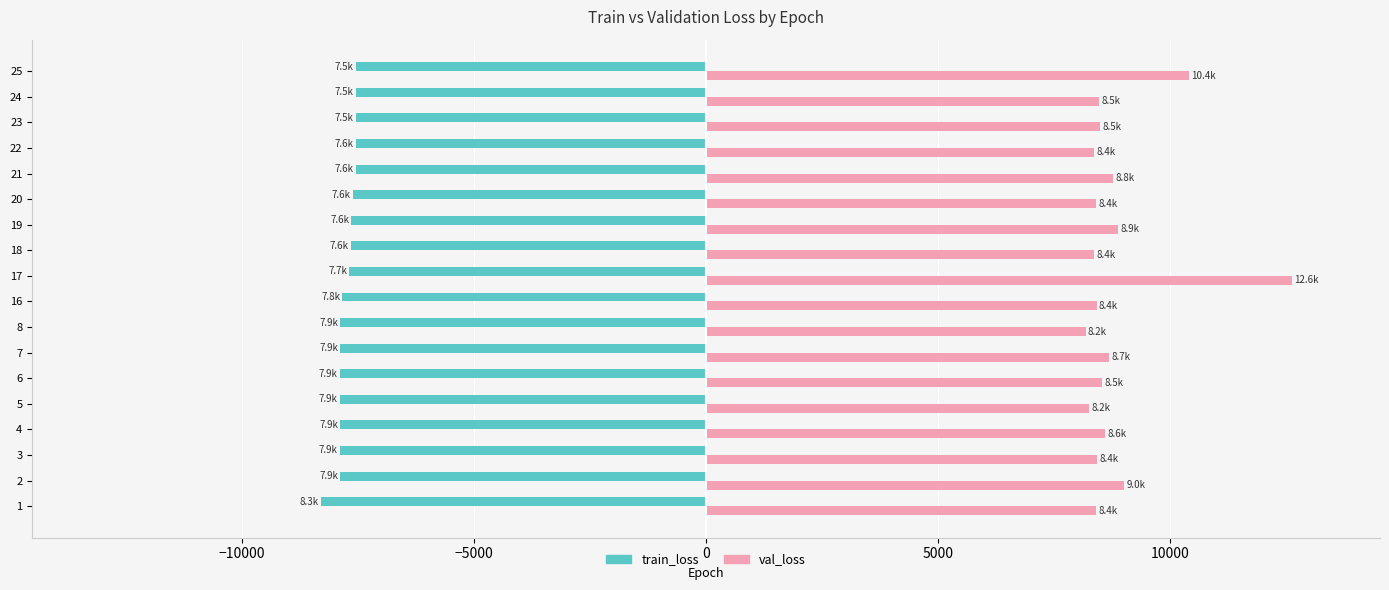

How many categories are shown in the chart?

18